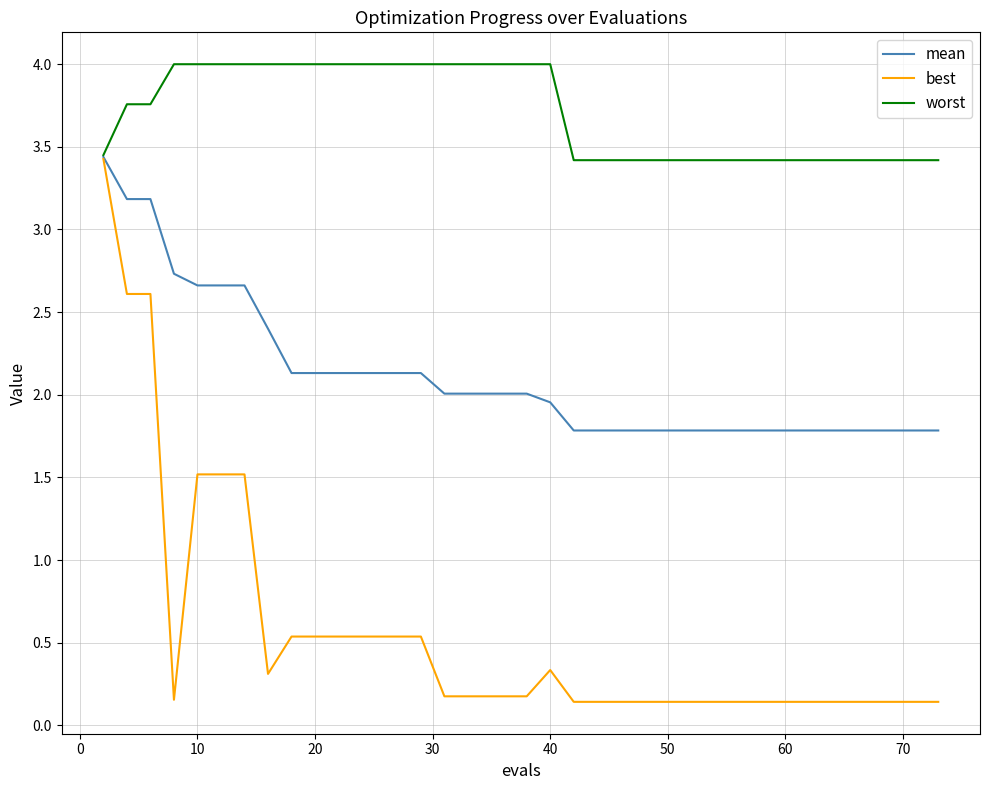

Which series has the largest total across all categories?

worst